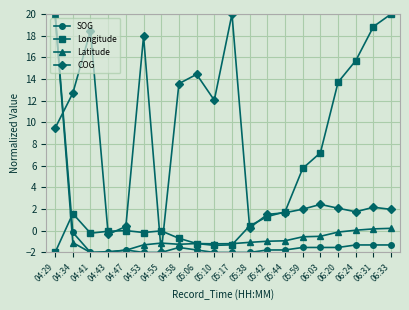

Is it true that SOG equals -1.8 at 05:06?

True